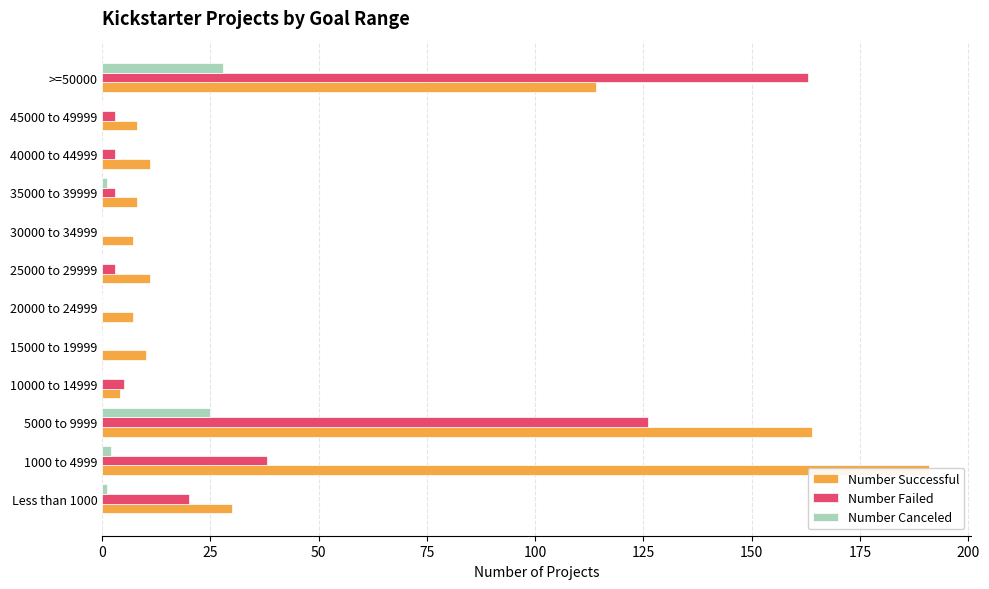

Are the bars grouped side by side (vs. stacked)?

Yes